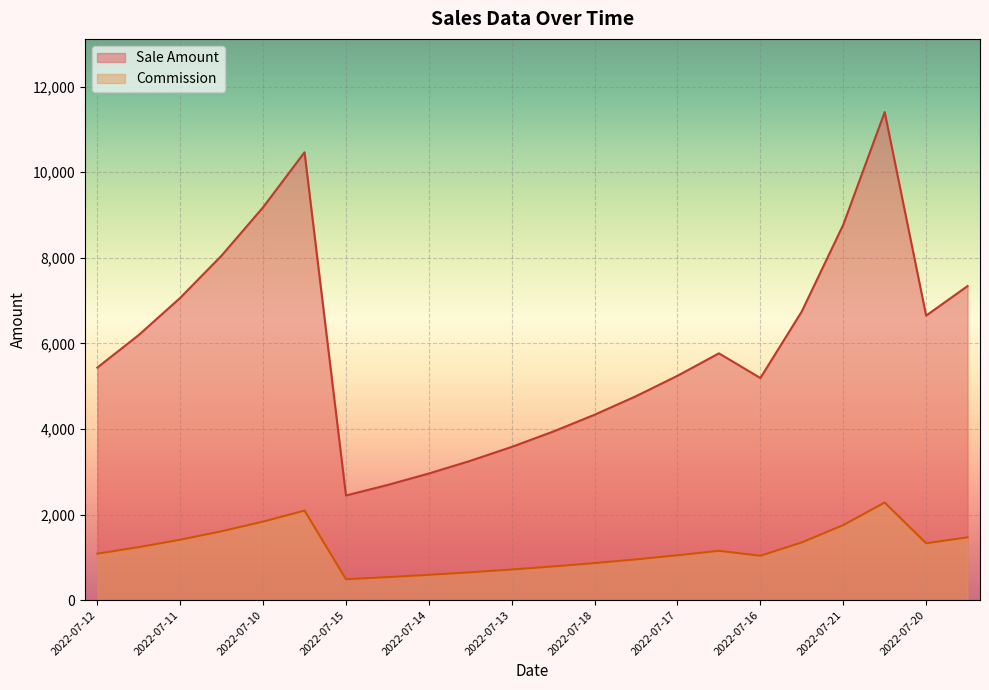

True or false: Sale Amount and Commission cross at least once.

False